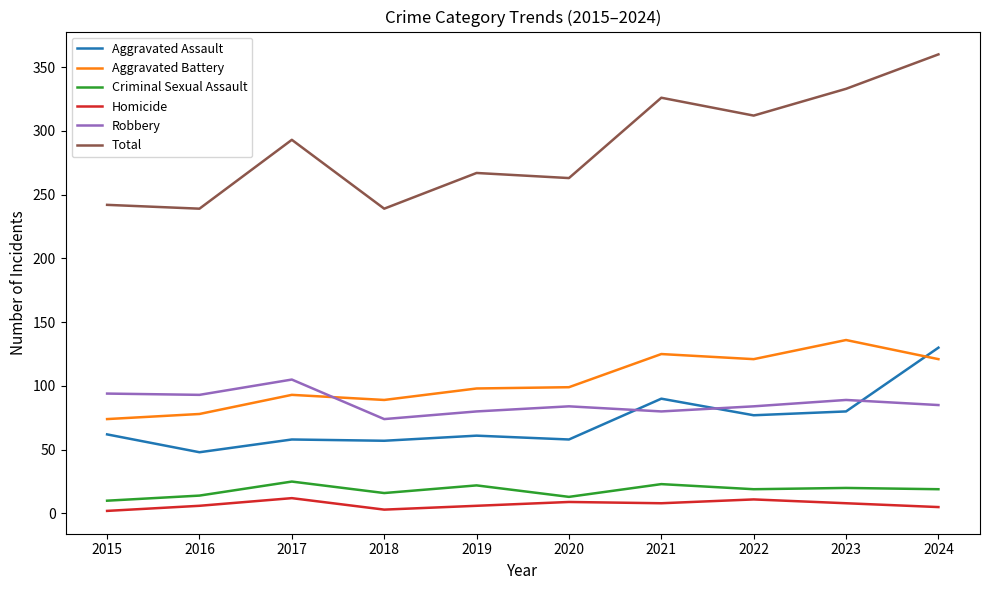

Is the value of Aggravated Battery at 2024 greater than the value of Total at 2019?

No